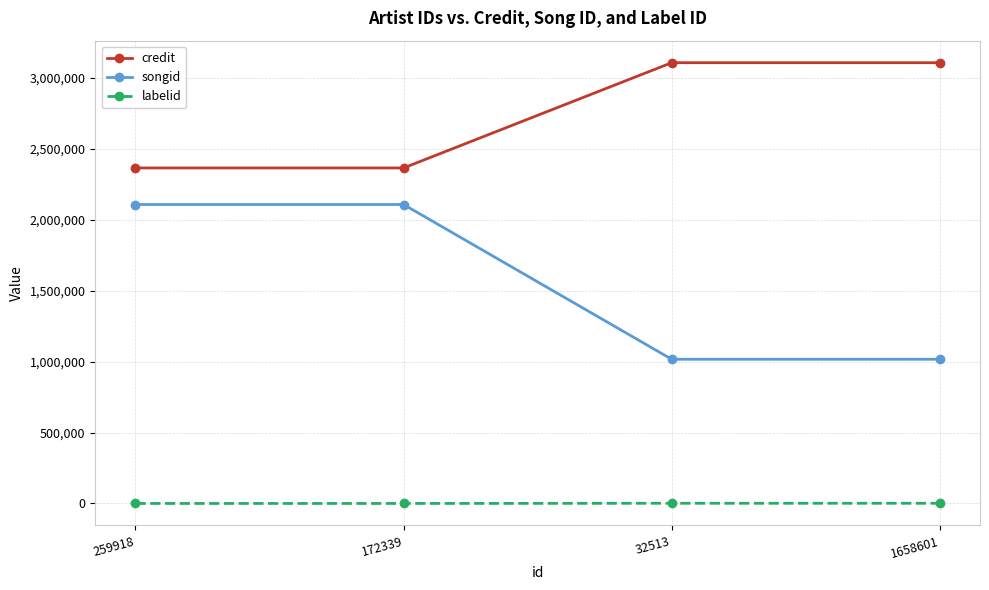

Rank the series by their average value, from highest to lowest.

credit, songid, labelid